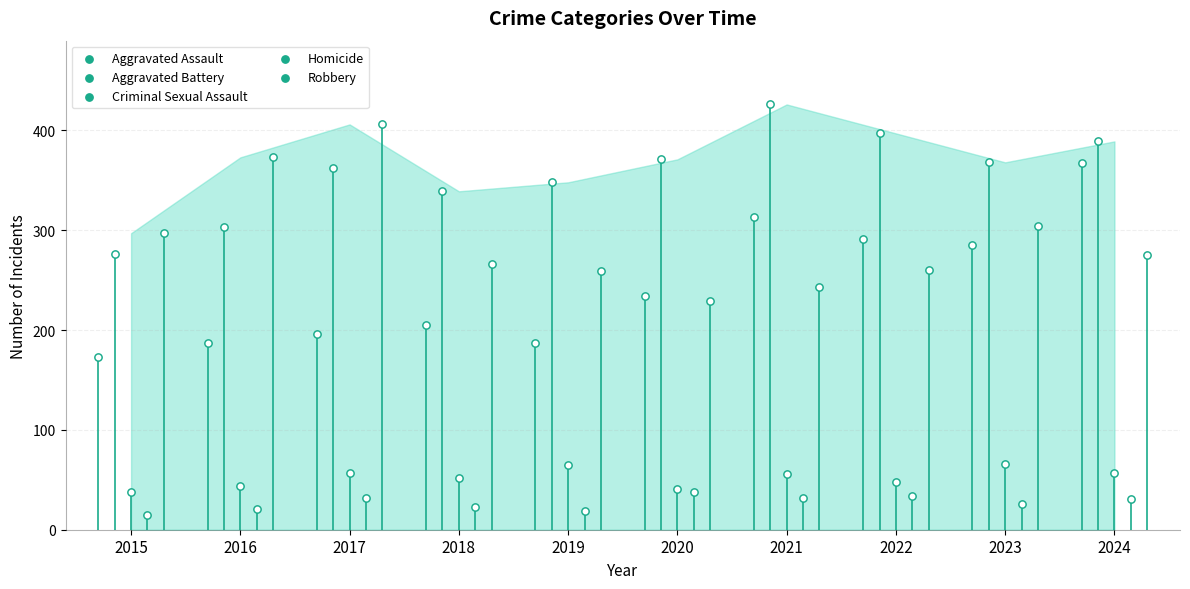

At which category is the sum across all series the highest?

2024